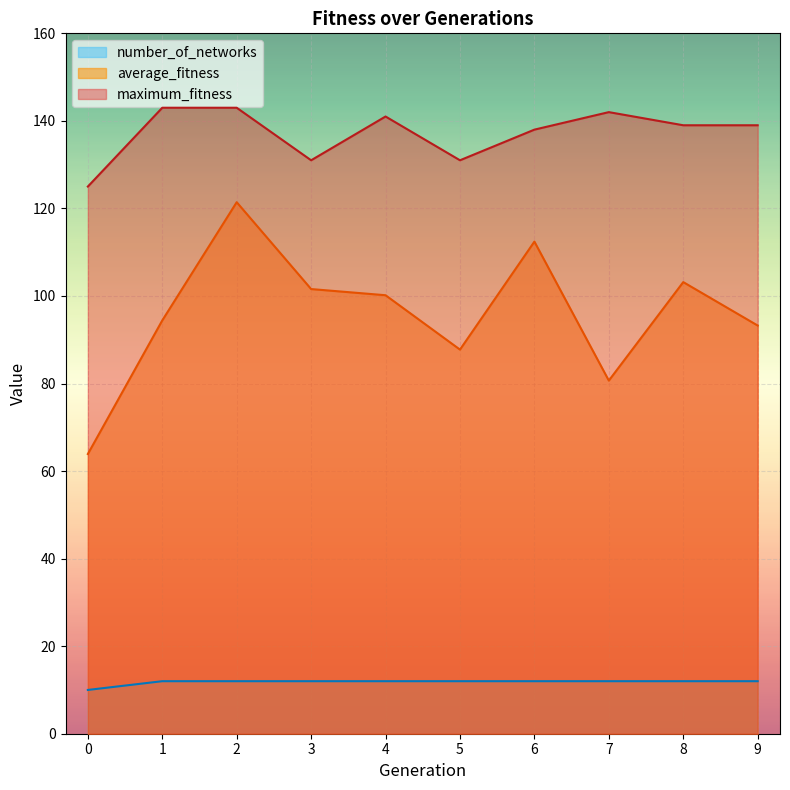

Rank the series by their maximum value, from lowest to highest.

number_of_networks, average_fitness, maximum_fitness